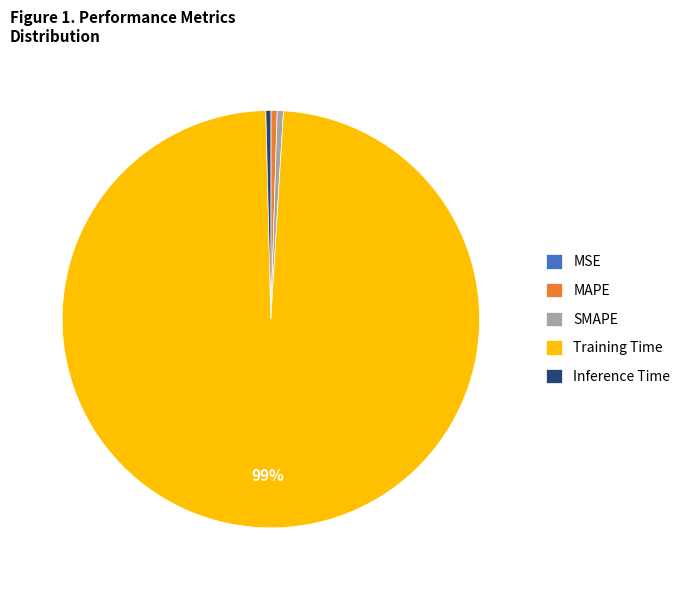

True or false: Inference Time accounts for 0% of the total.

True